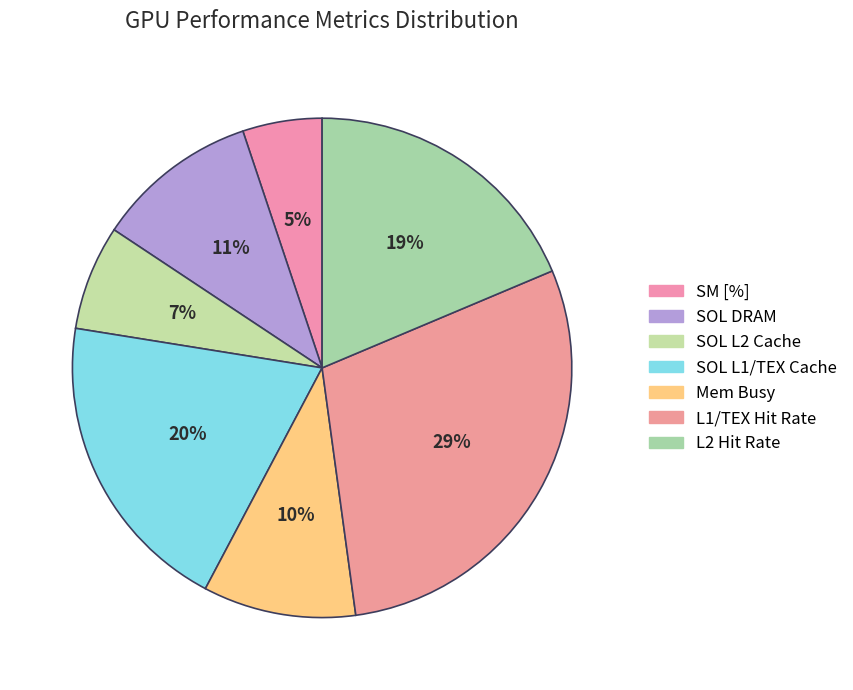

What is the largest slice in the pie chart?

L1/TEX Hit Rate